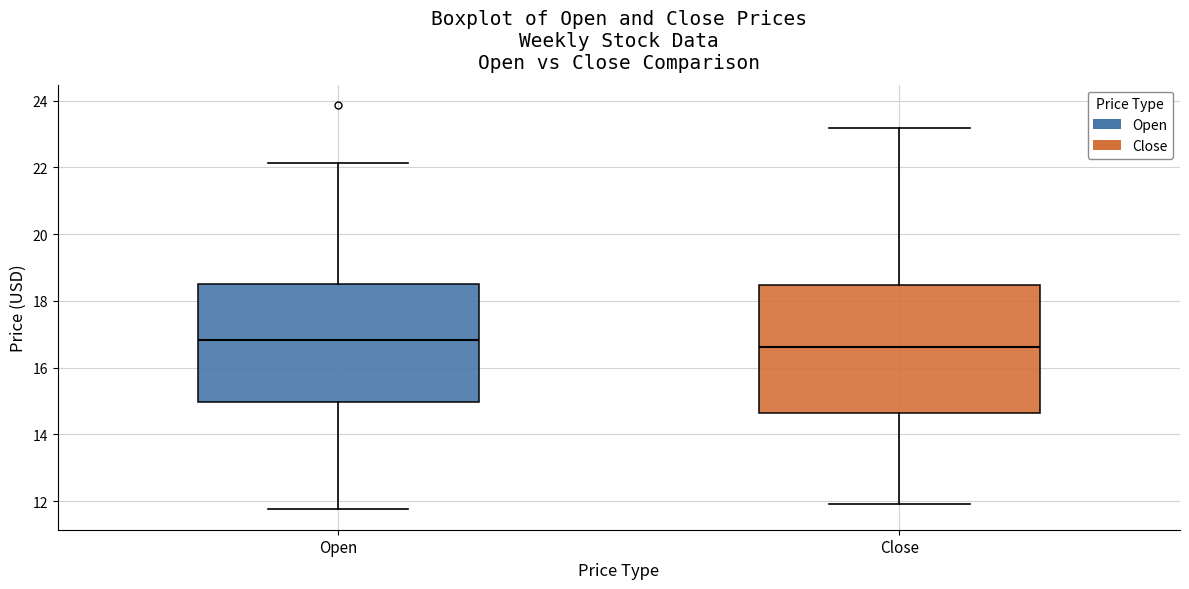

Where does the median line of the box for Open sit on the y-axis? The values are not printed on the chart, so give them approximately, as read against the axis.

16.8